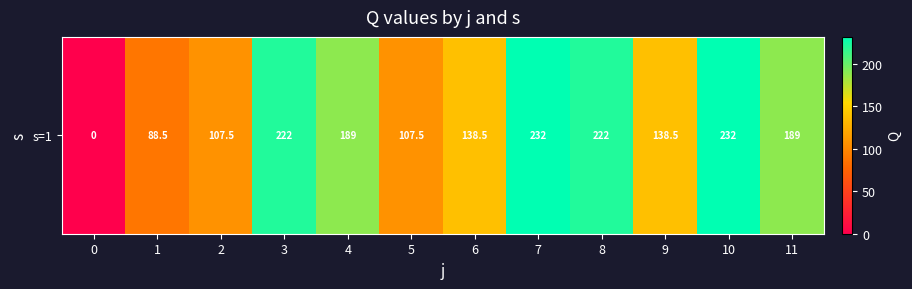

What is the change in value from 2 to 4?

+81.5